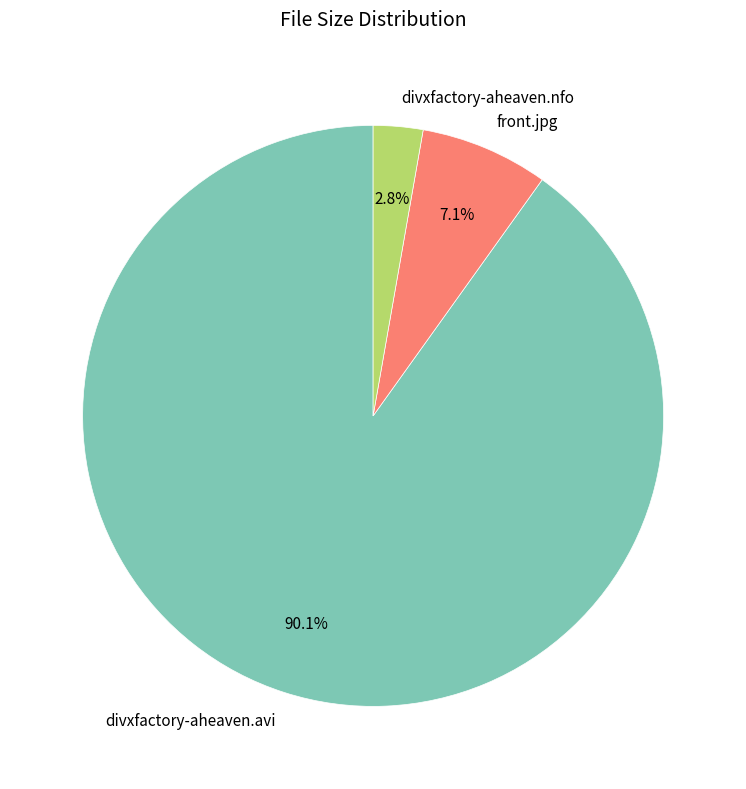

Count the number of slices in the pie.

3